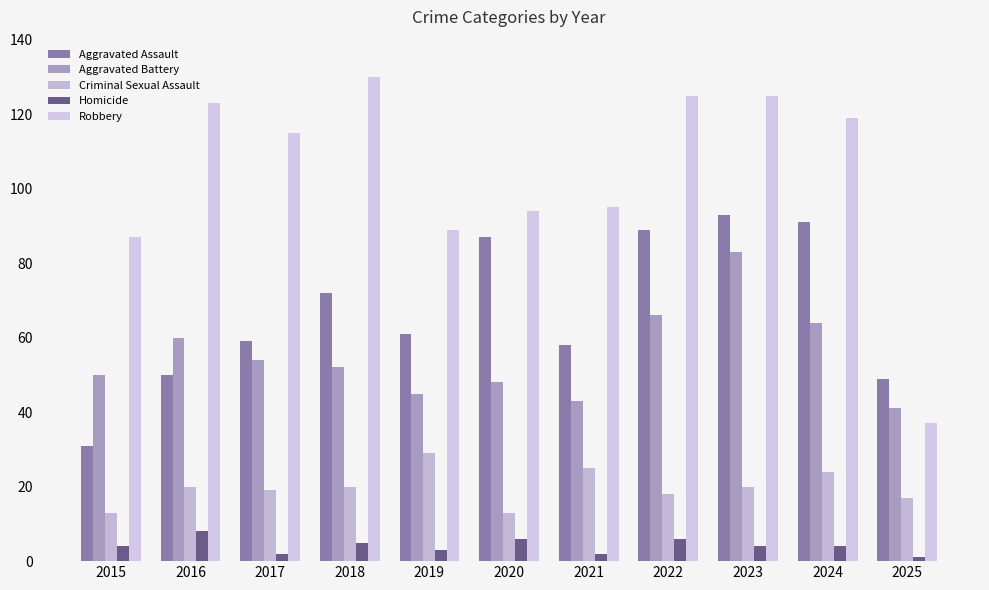

List the labels in order of Aggravated Battery value, largest first.

2023, 2022, 2024, 2016, 2017, 2018, 2015, 2020, 2019, 2021, 2025